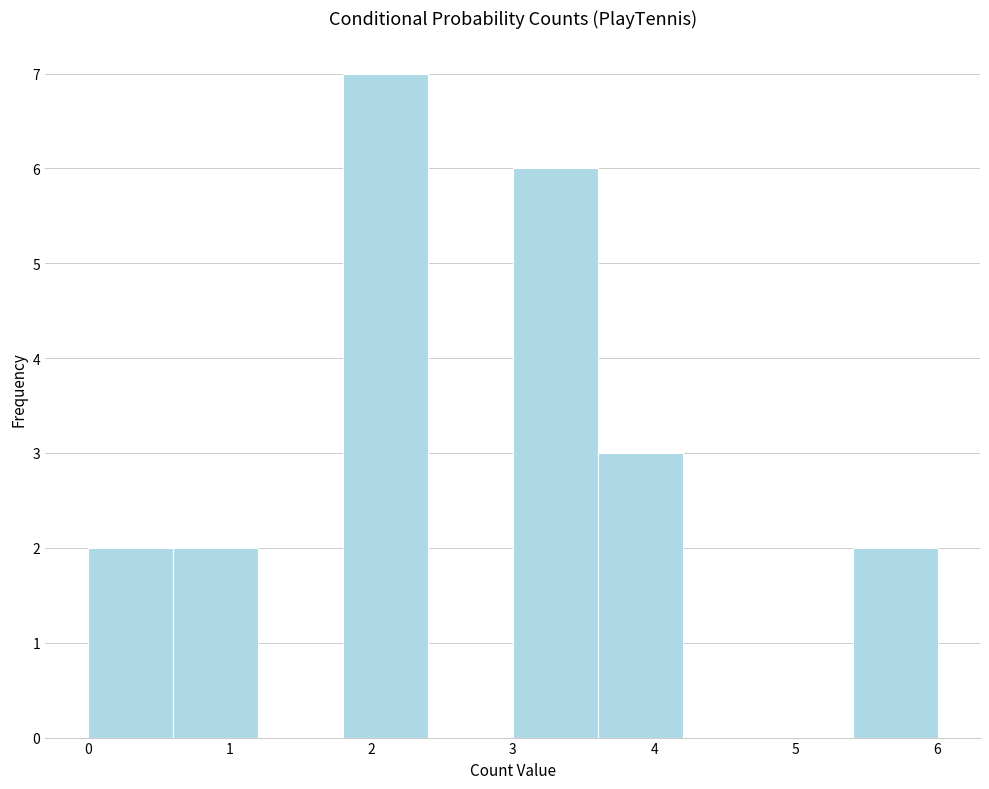

Which range on the x-axis has the tallest bar?

1.8 to 2.4